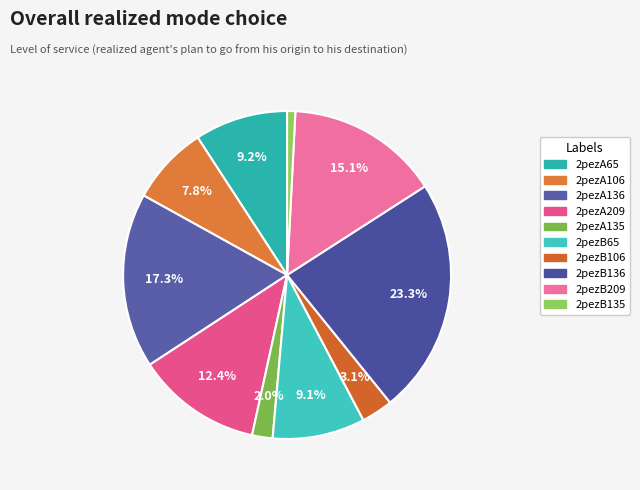

Is there any slice that represents more than half of the pie?

No